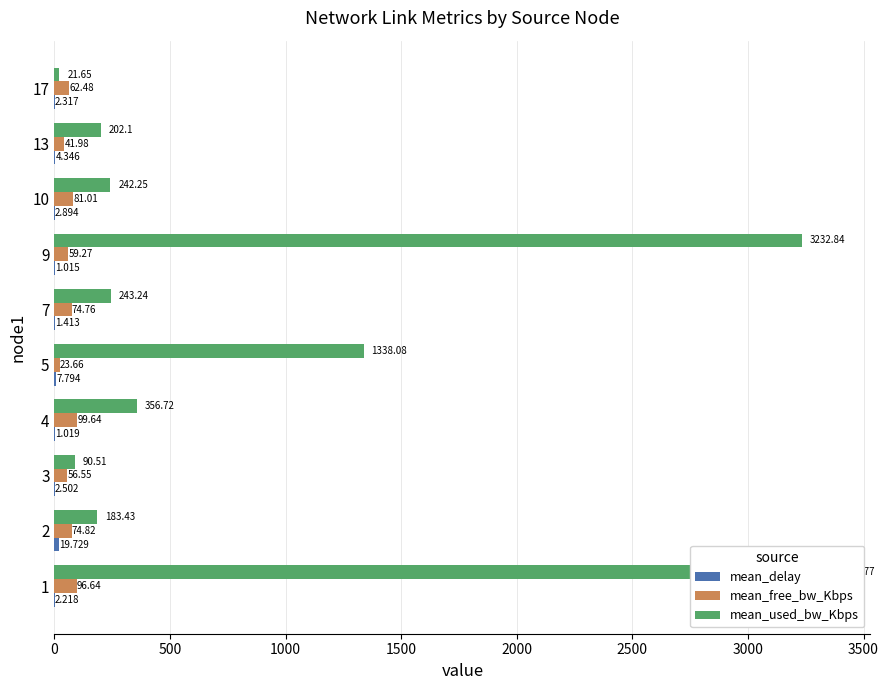

Reading left to right, extract all data points from this chart.

mean_delay: 2.2	19.7	2.5	1.0	7.8	1.4	1.0	2.9	4.3	2.3
mean_free_bw_Kbps: 96.6	74.8	56.5	99.6	23.7	74.8	59.3	81.0	42.0	62.5
mean_used_bw_Kbps: 3361.8	183.4	90.5	356.7	1338.1	243.2	3232.8	242.2	202.1	21.6